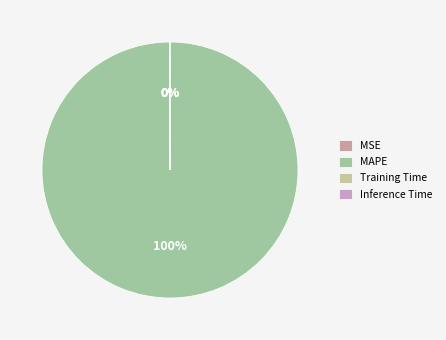

To the nearest percent, what is the difference between the largest and smallest slice percentages?

100%